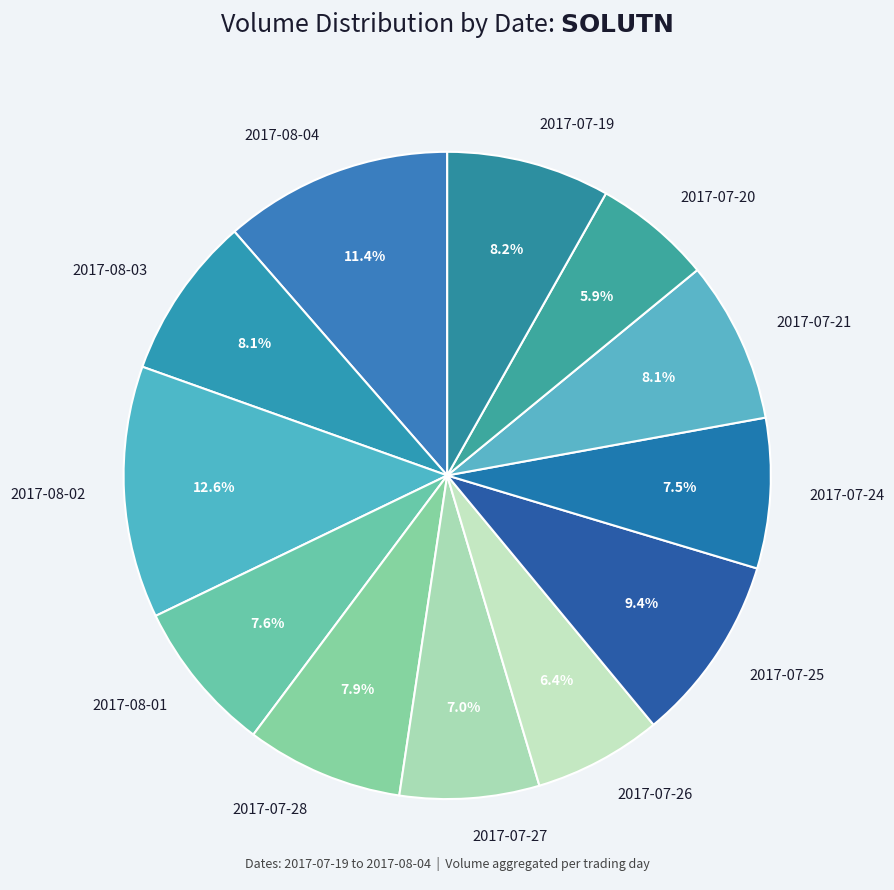

Which category has the biggest portion of the pie?

2017-08-02